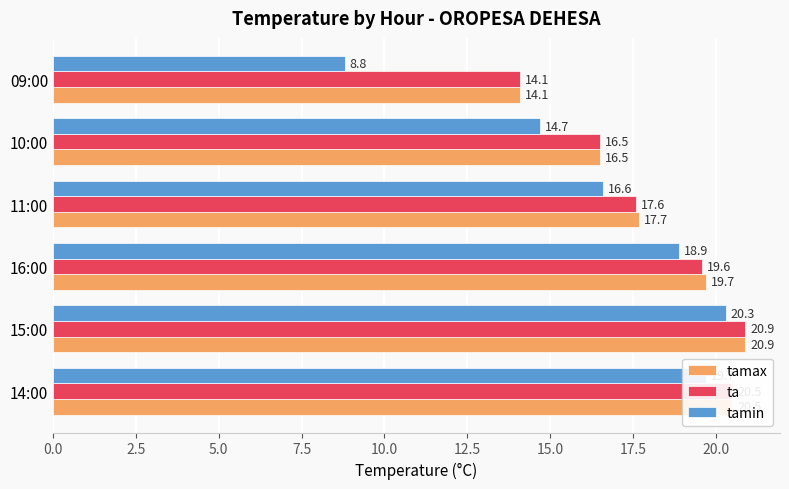

What is the smallest value displayed?

8.8